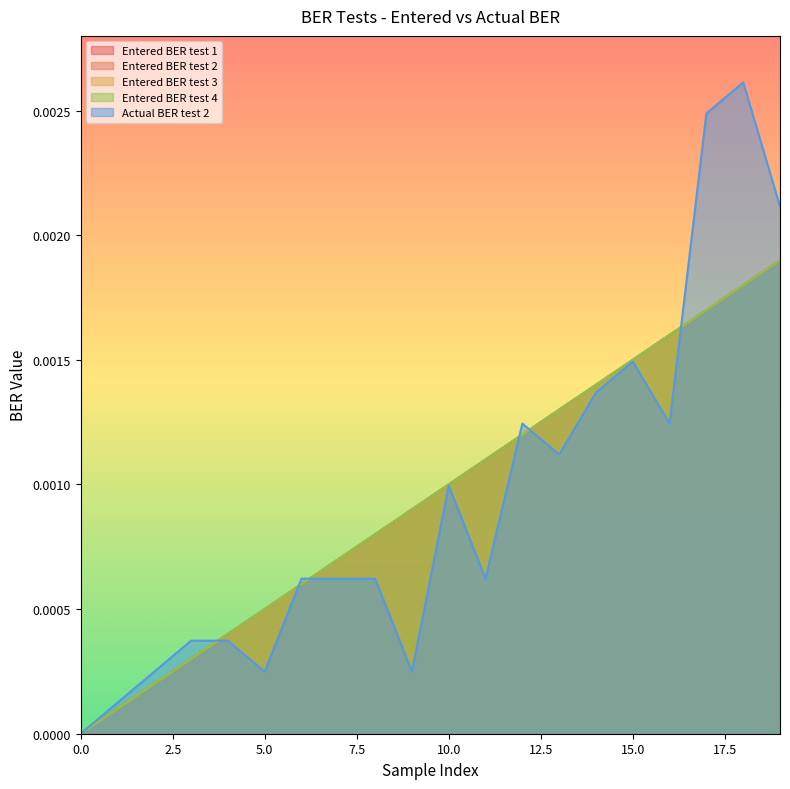

Which series has the largest total across all categories?

Entered BER test 1